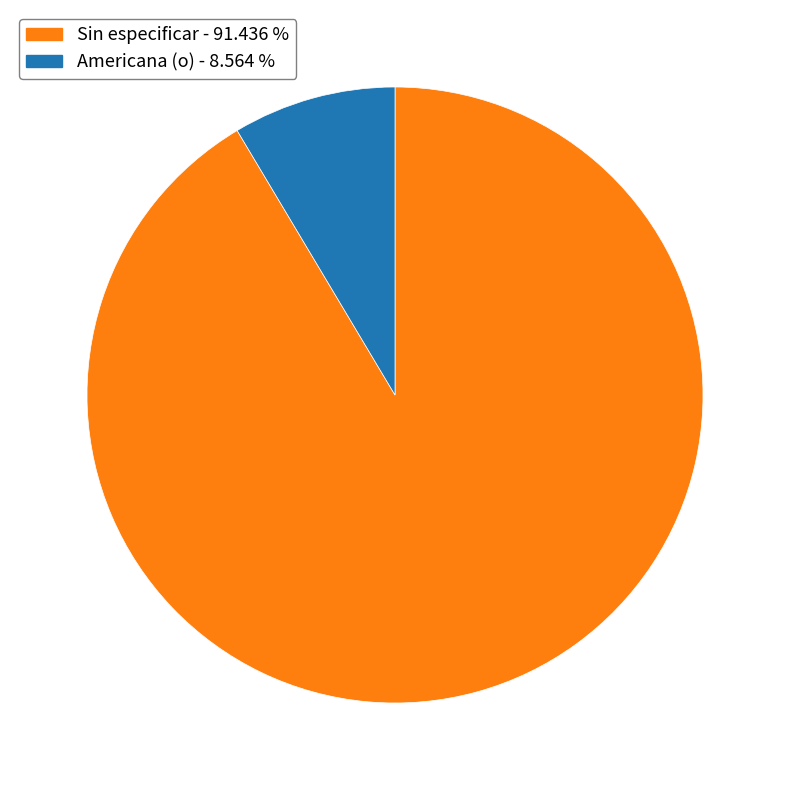

Is there a majority slice in this chart?

Yes